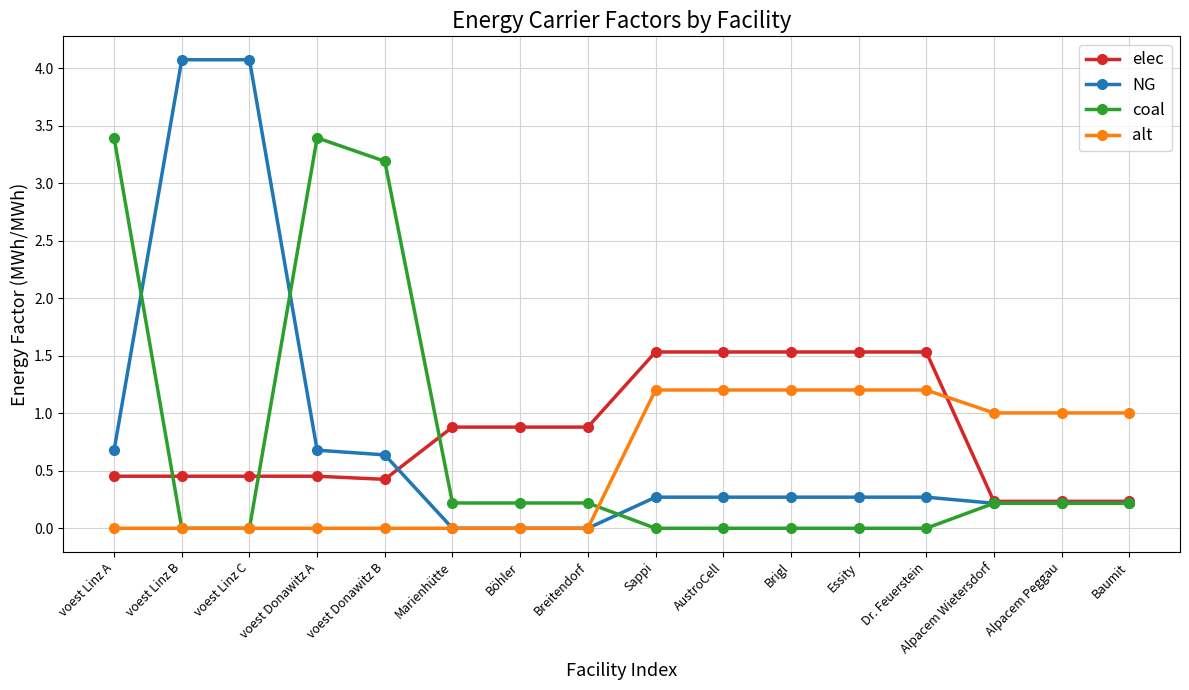

Is this an area chart (filled region under the line)?

No